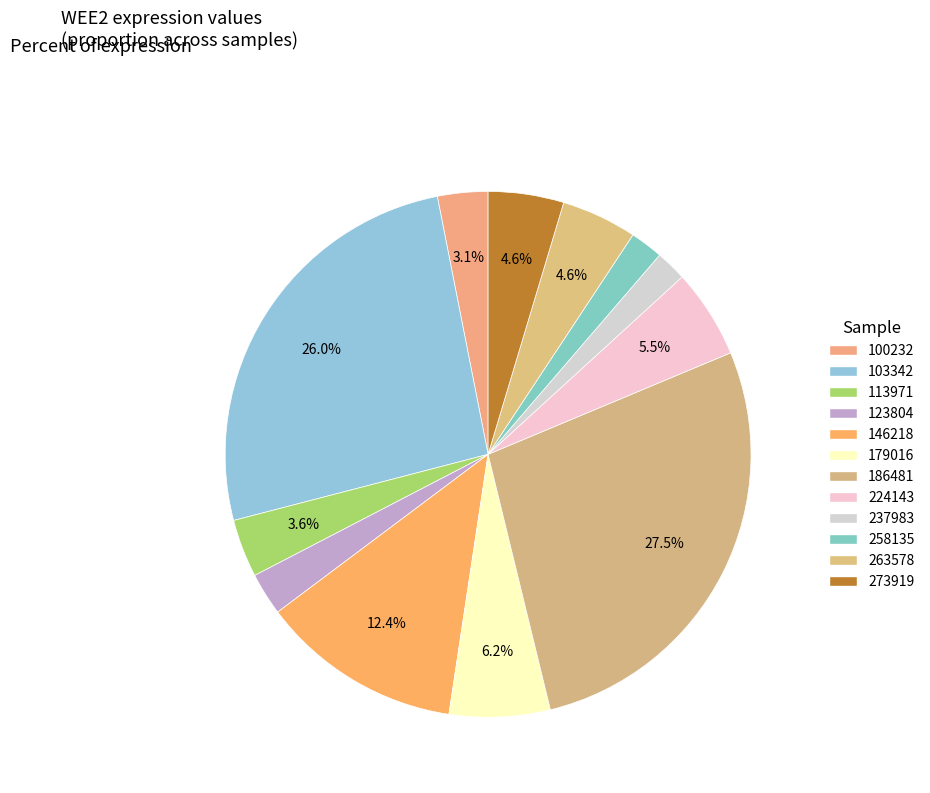

To the nearest percent, what percentage of the pie is 100232?

3%